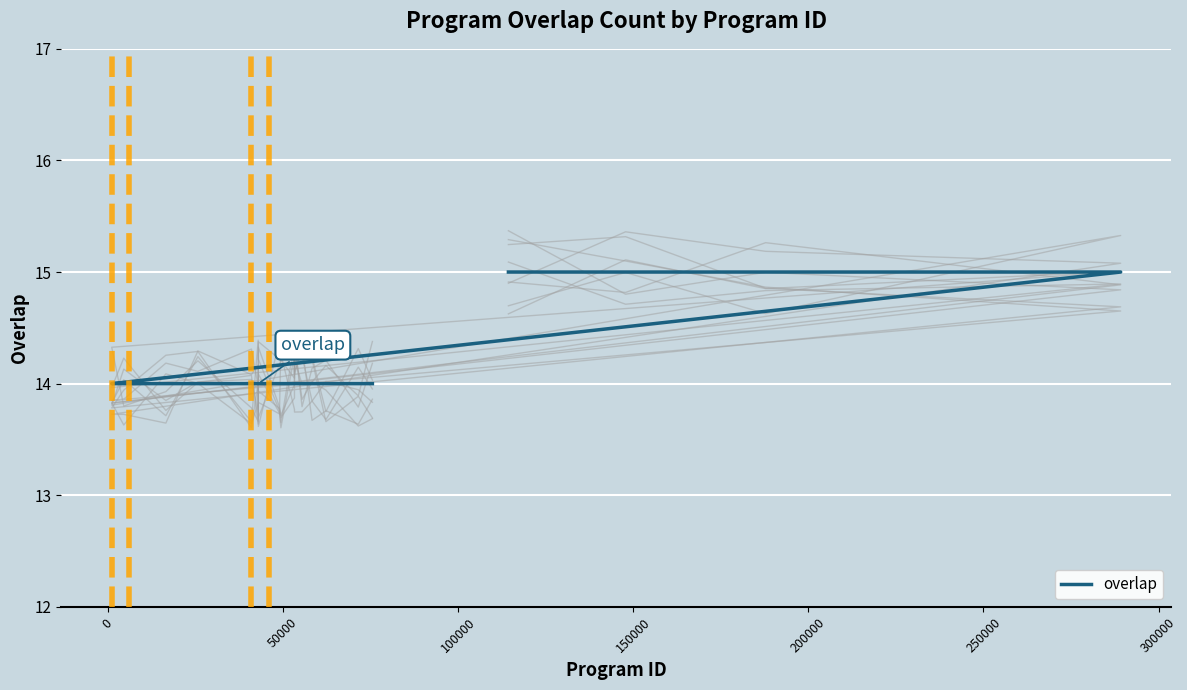

Reading left to right, what are all the values shown in this chart?

15	15	15	15	14	14	14	14	14	14	14	14	14	14	14	14	14	14	14	14